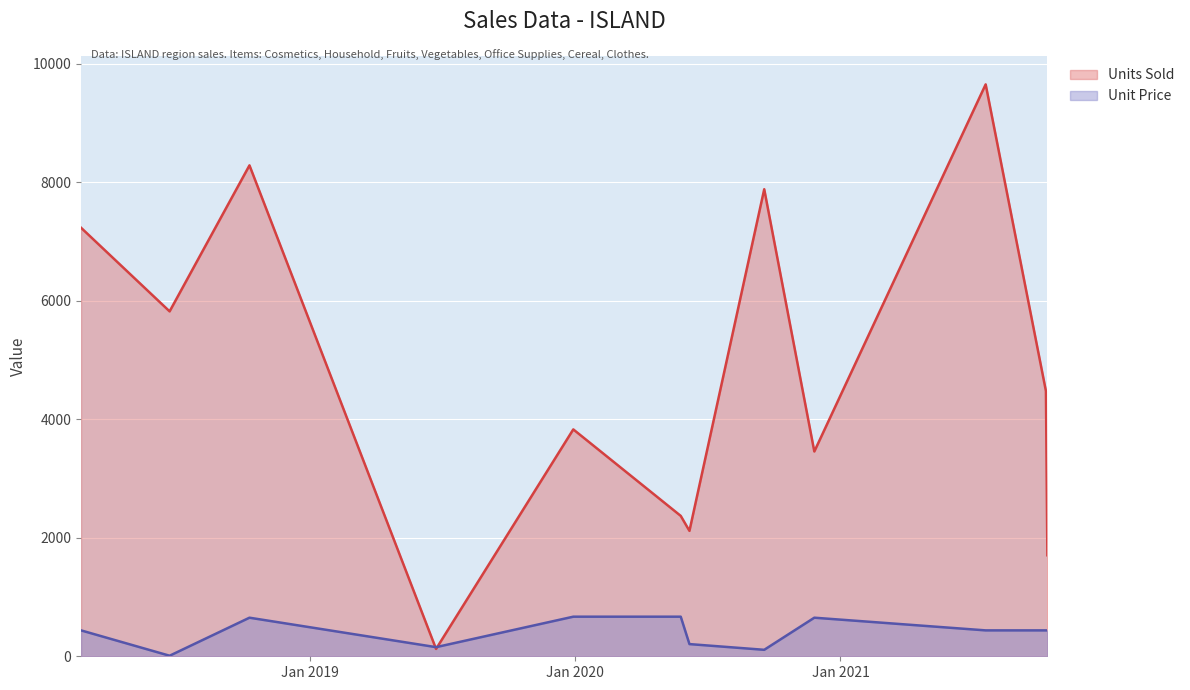

In Units Sold, how many points are lower than both neighbors (excluding endpoints)?

4